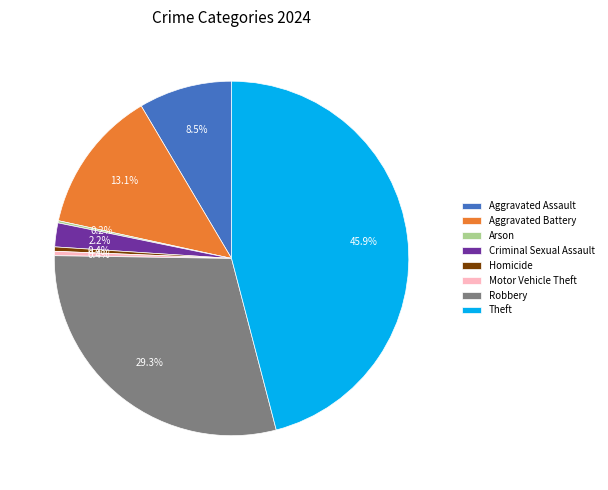

Which slice is the largest?

Theft